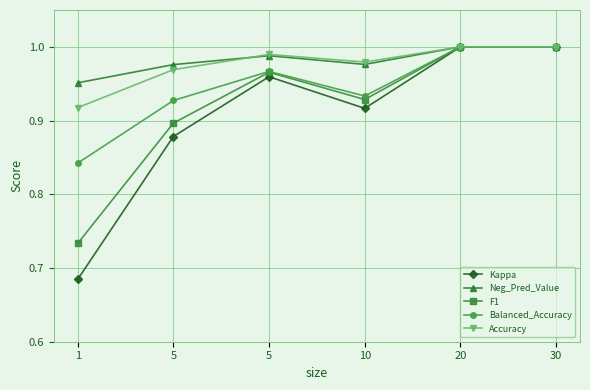

What are all the series names shown in the legend?

Kappa, Neg_Pred_Value, F1, Balanced_Accuracy, Accuracy